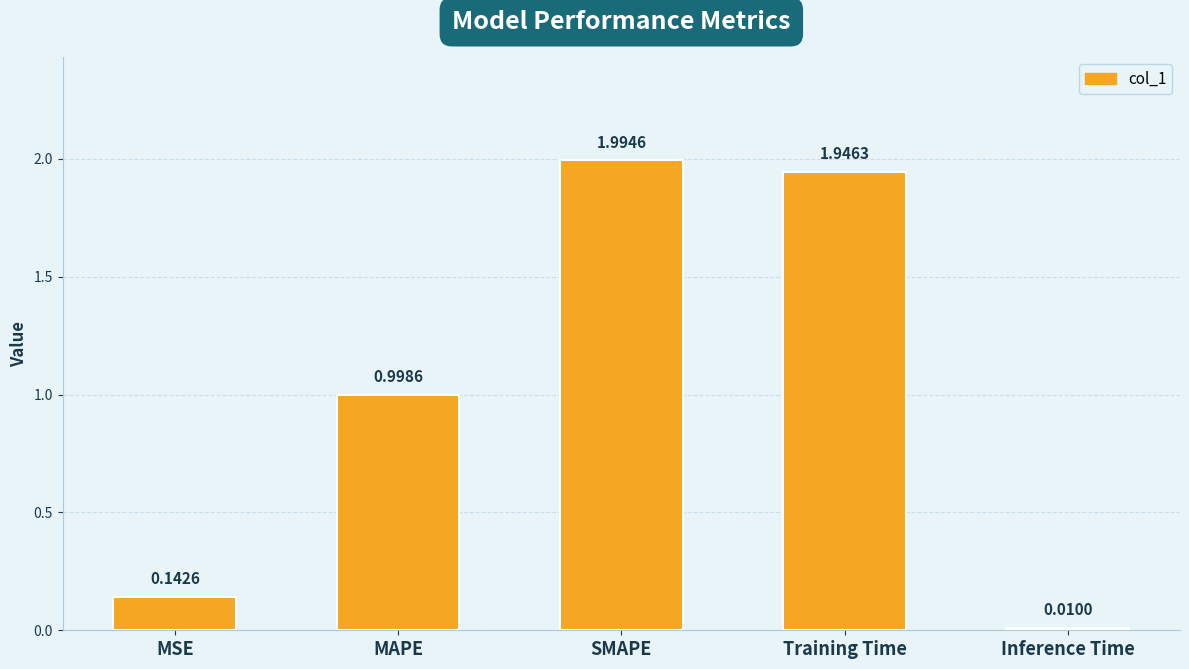

Where is the data nearest to the value 1?

MAPE